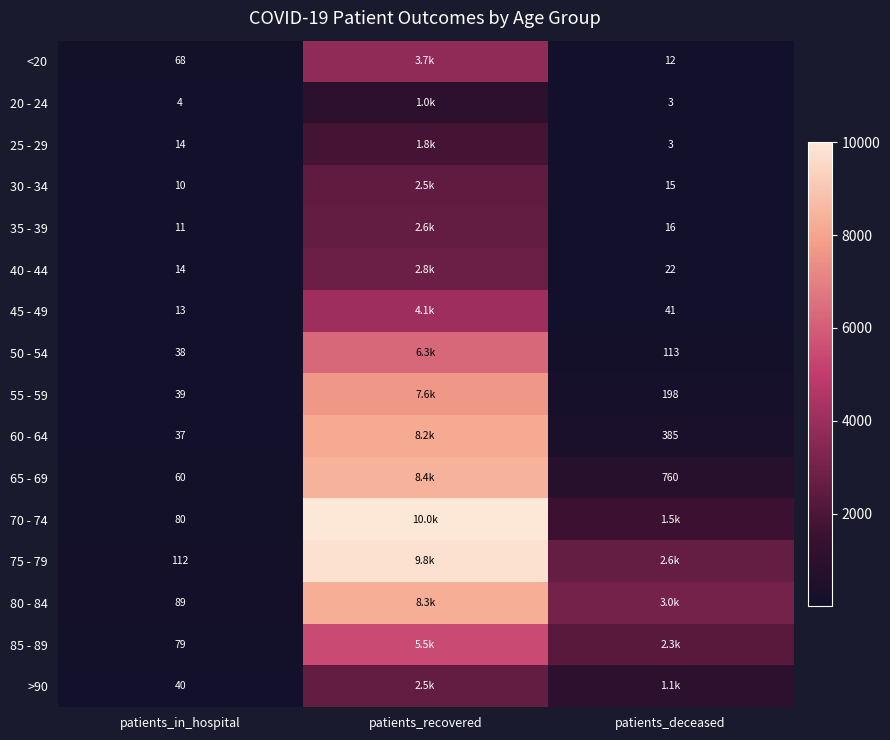

At how many categories does at least one series exceed 69?

3